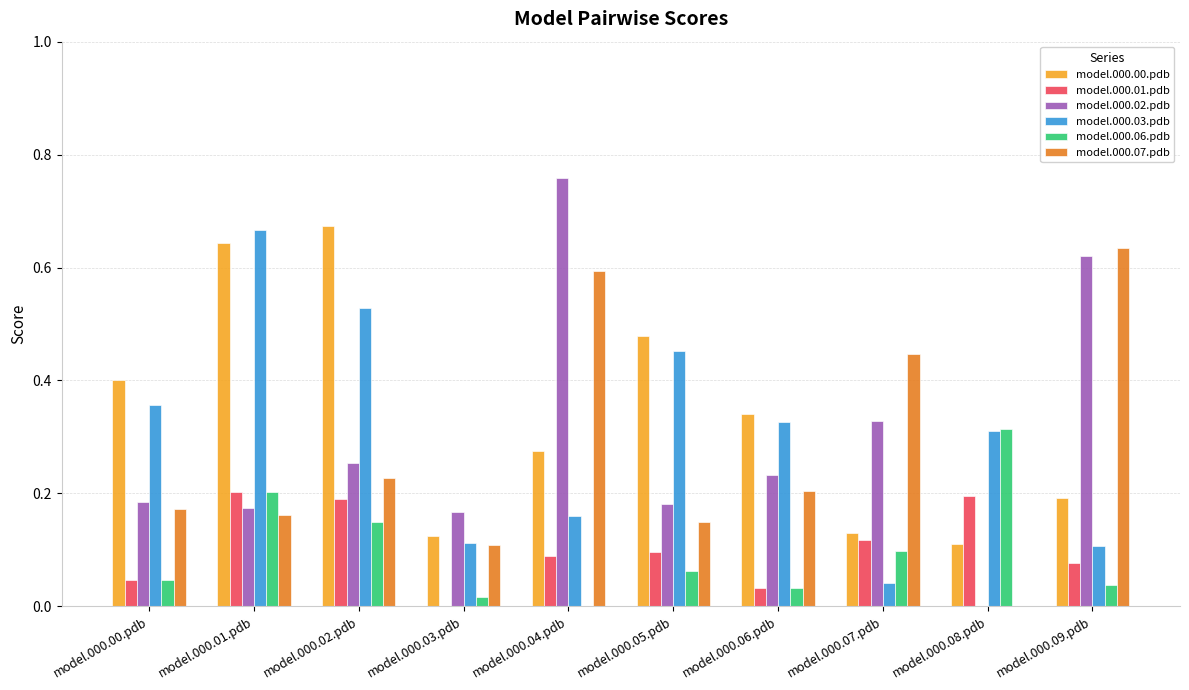

The model.000.07.pdb series shows 0.2 at model.000.06.pdb. True or false?

True